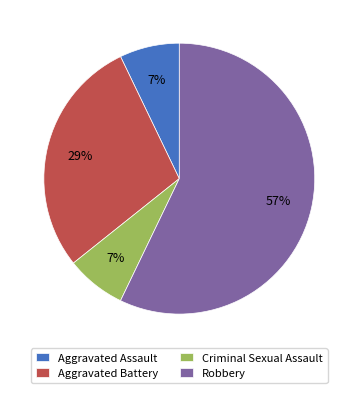

Do Criminal Sexual Assault and Robbery together represent more than half of the pie?

Yes